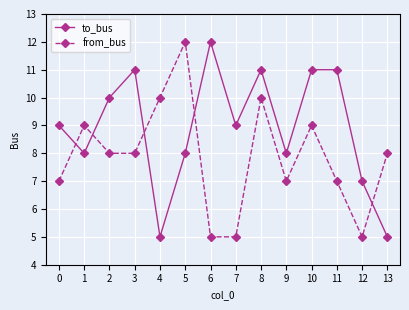

List the series in order of their overall mean, highest first.

to_bus, from_bus